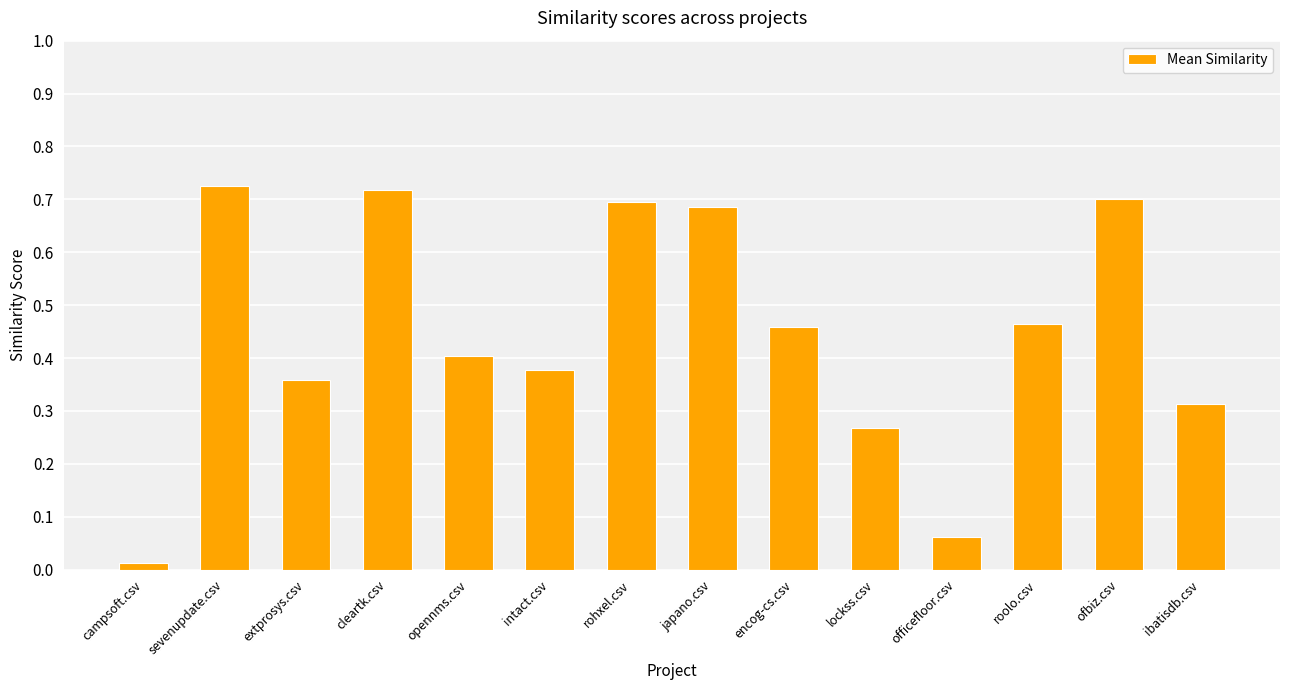

Is it true that the value at opennms.csv is 0.1?

False